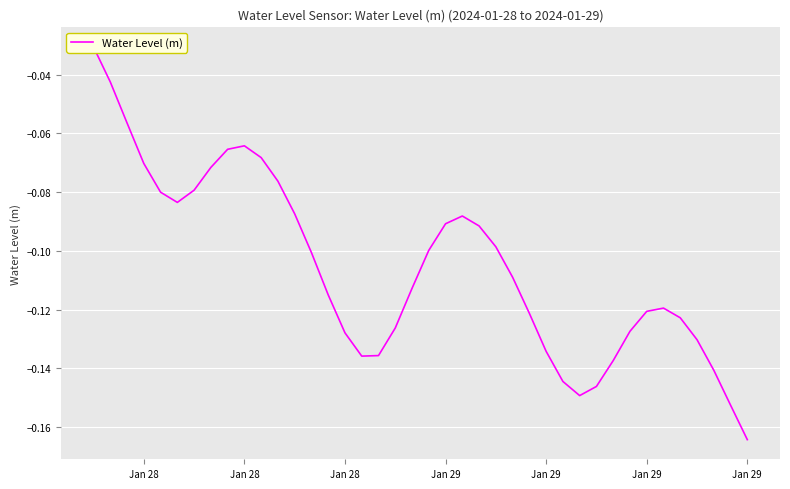

The value at Jan 28 is -0.1. True or false?

True